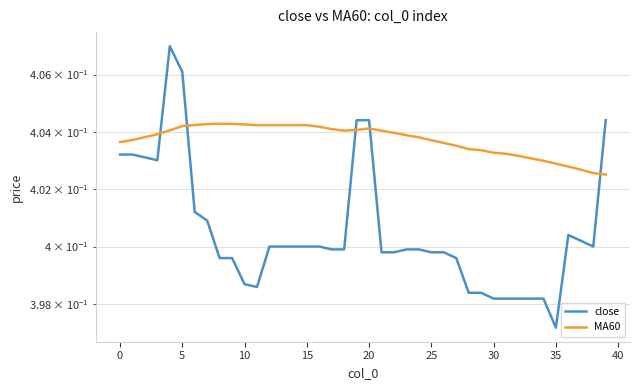

How many interior local valleys does the MA60 series have?

1